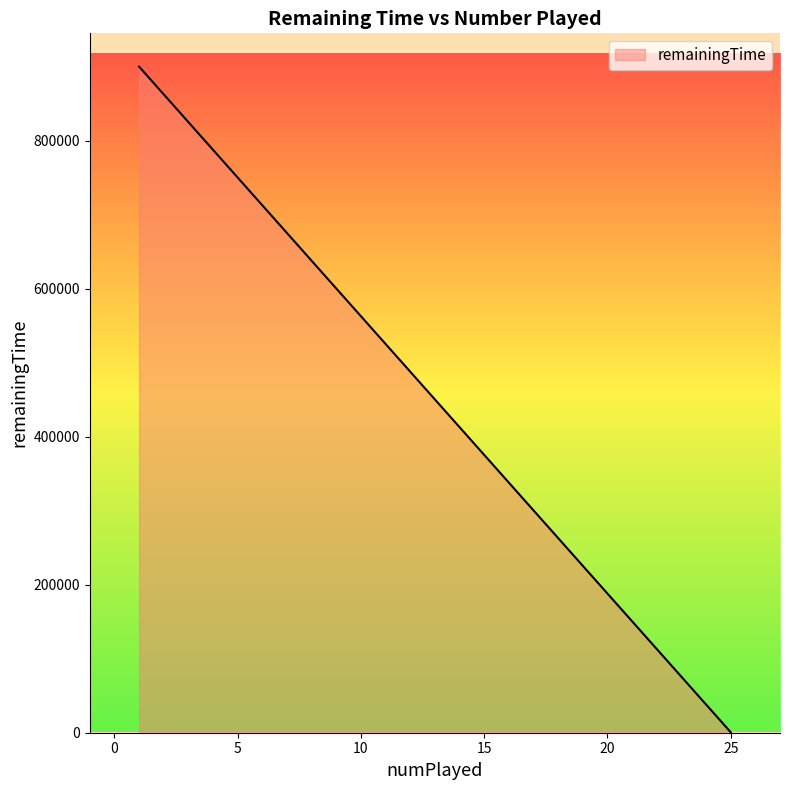

What is the maximum value shown in the chart?

900090